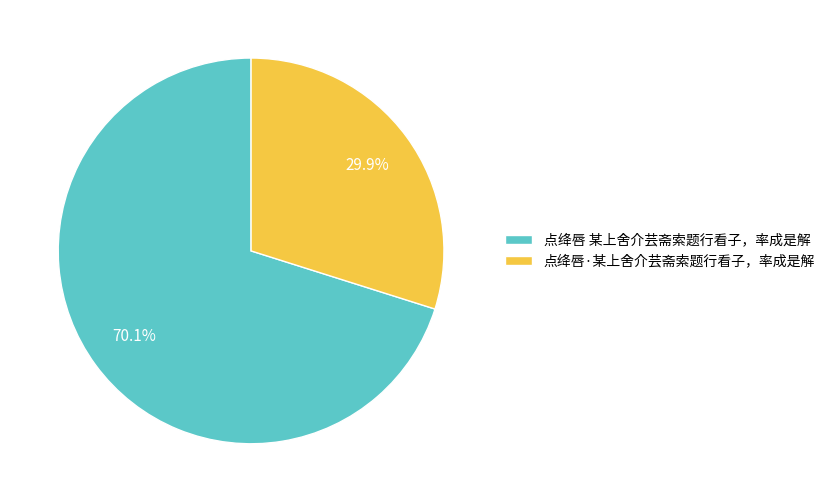

What is the largest slice in the pie chart?

点绛唇 某上舍介芸斋索题行看子，率成是解